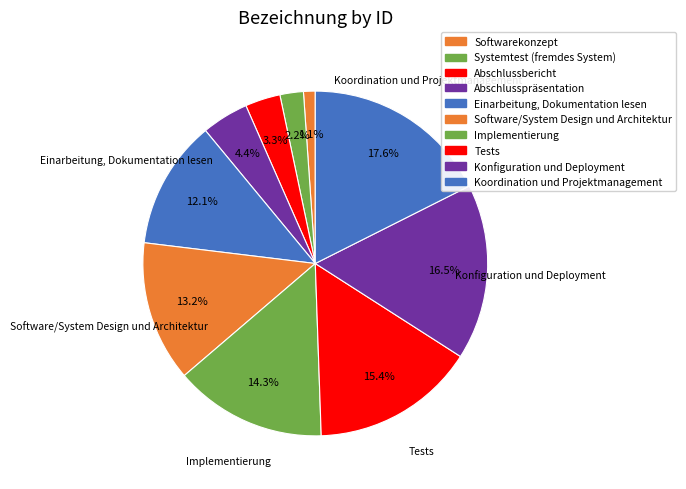

What is the ratio of the value at Tests to the value at Implementierung?

1.1